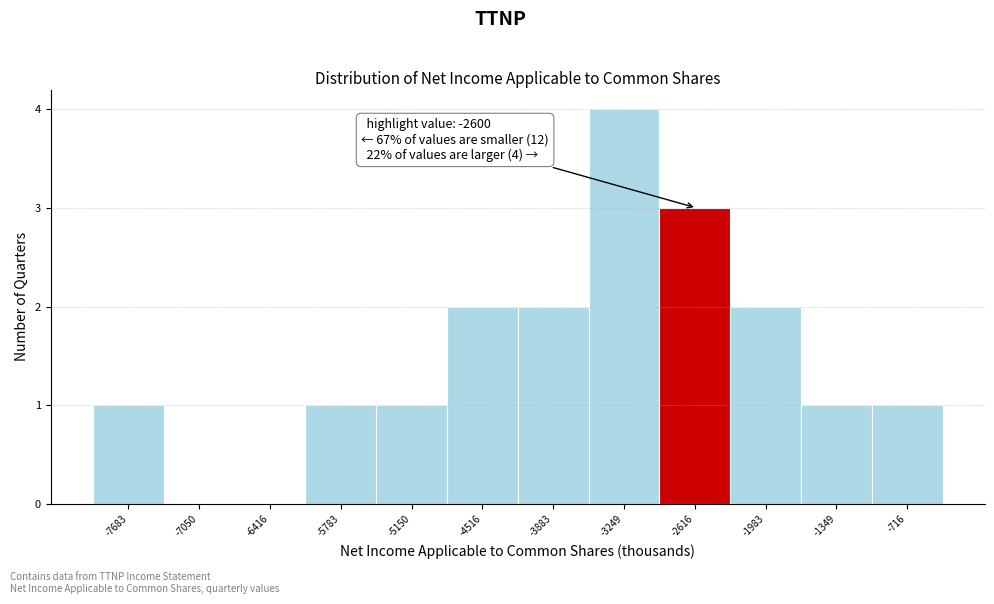

Which range on the x-axis has the tallest bar?

-3600 to -2900